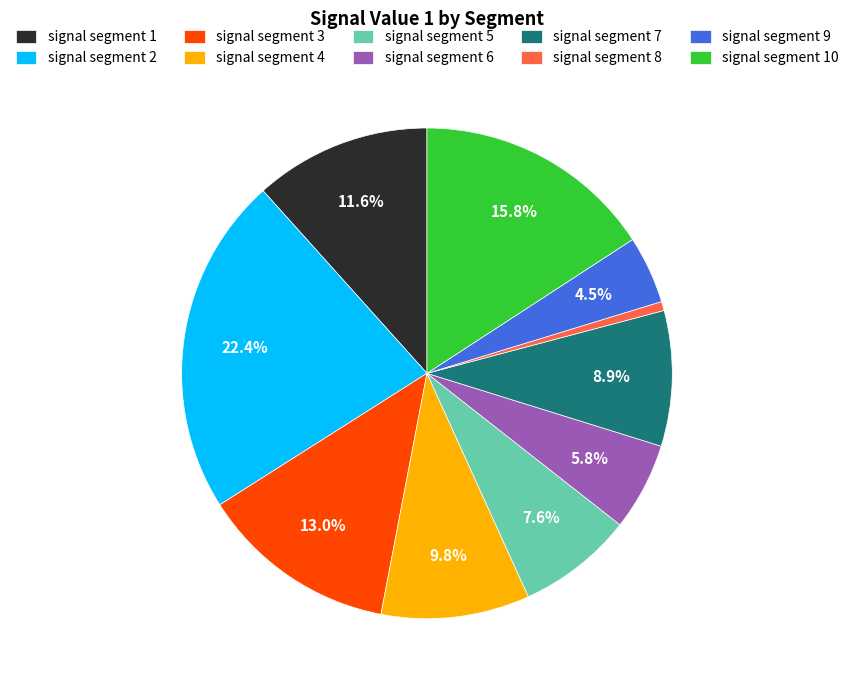

What percentage do signal segment 2 and signal segment 10 together represent?

38.2%